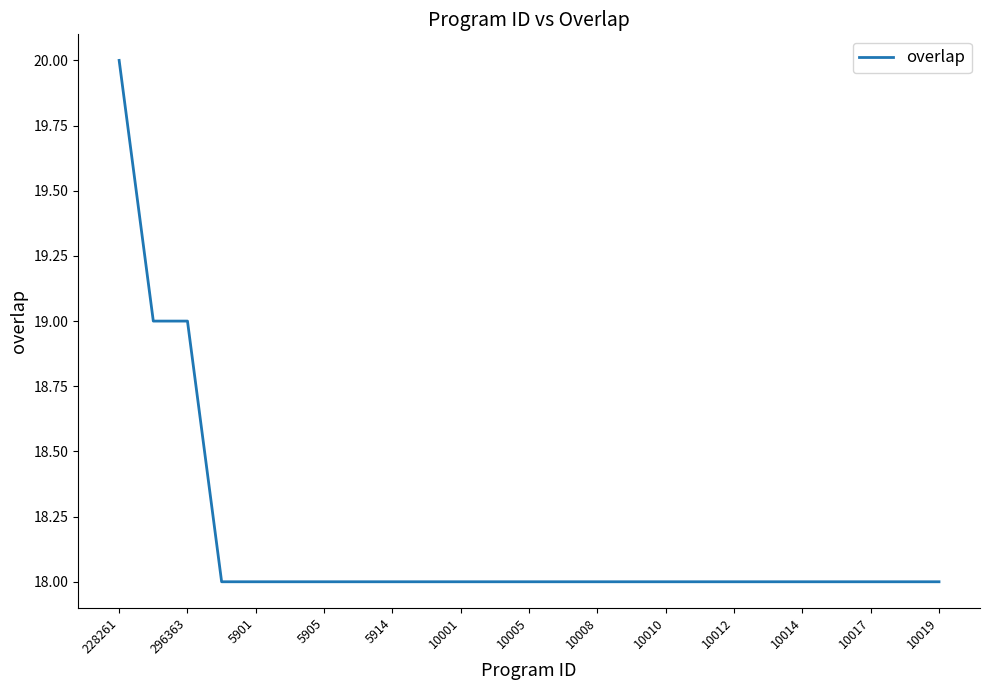

What is the smallest value displayed?

18